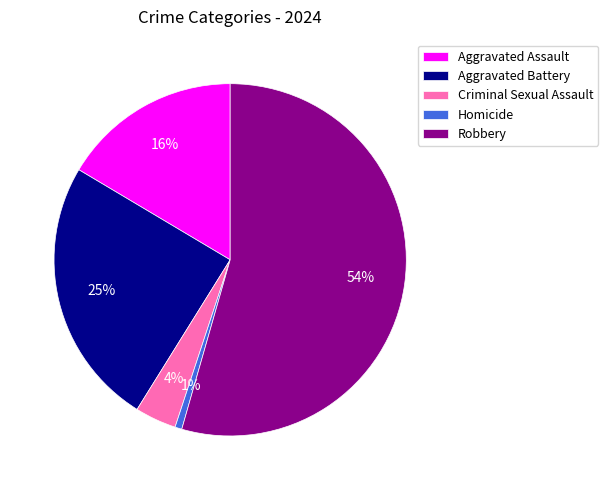

The Aggravated Battery slice represents 25% of the pie. True or false?

True